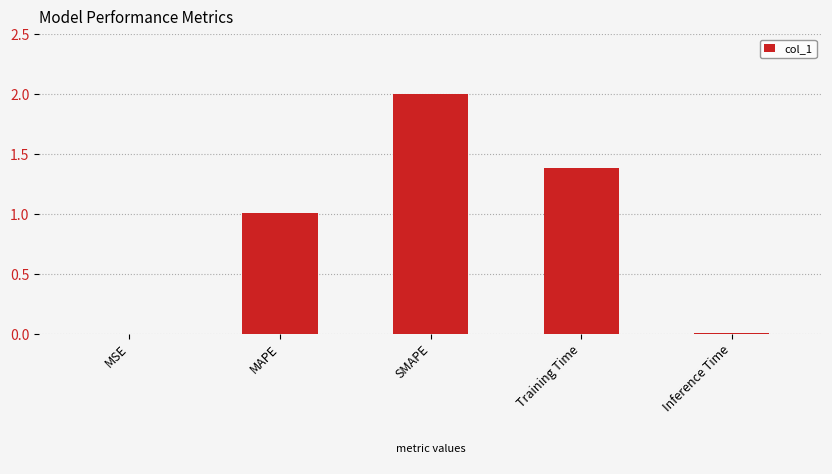

What is the difference between the values at Inference Time and Training Time?

1.4